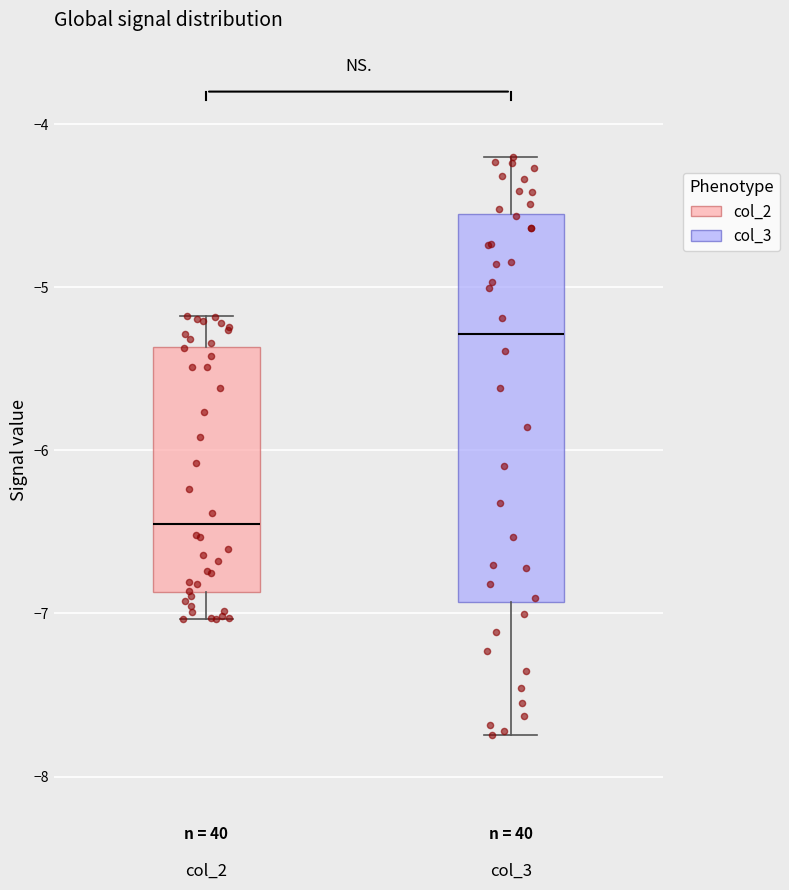

Where does the lower whisker of the box for col_3 end on the y-axis? The values are not printed on the chart, so give them approximately, as read against the axis.

-7.7